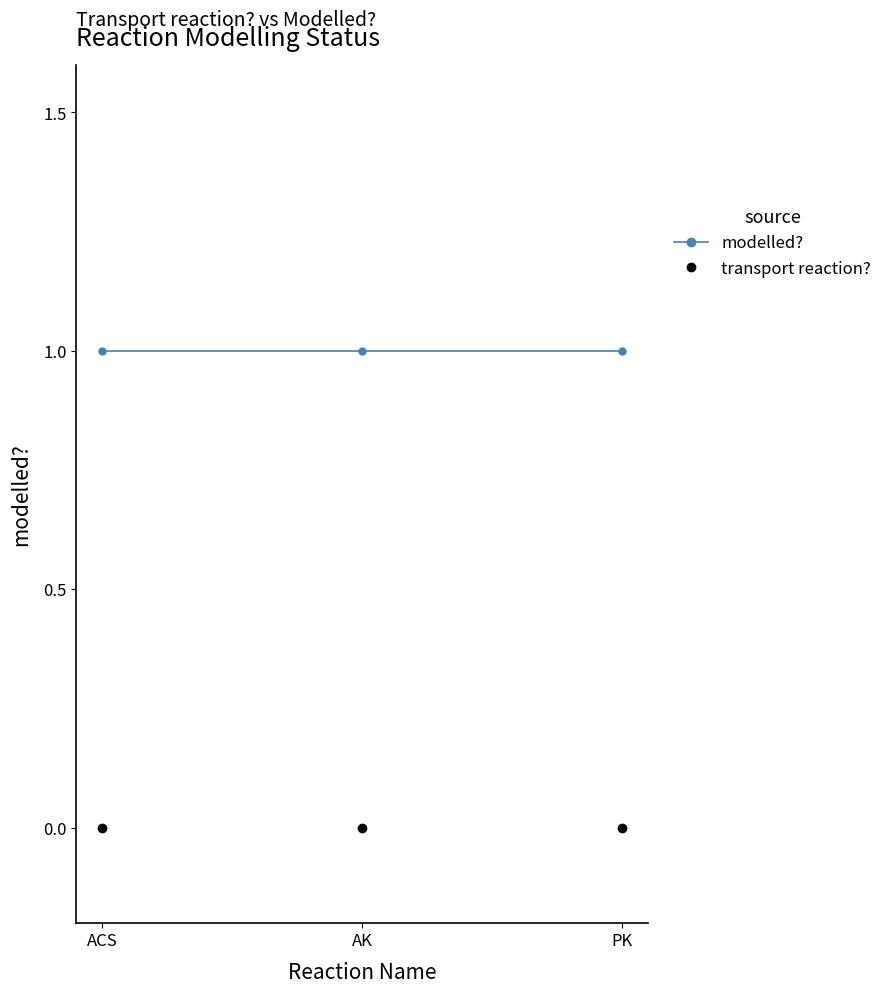

What is the sum of all modelled? values?

3